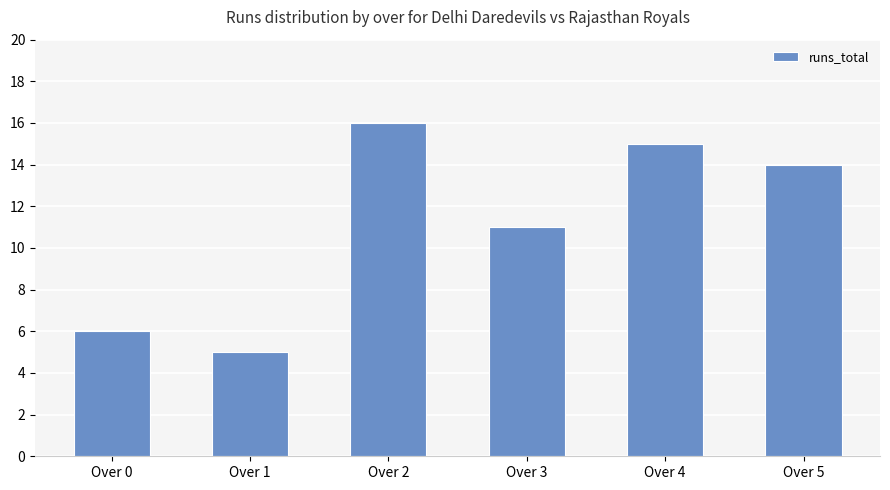

What is the value of the 5th bar from the left?

15